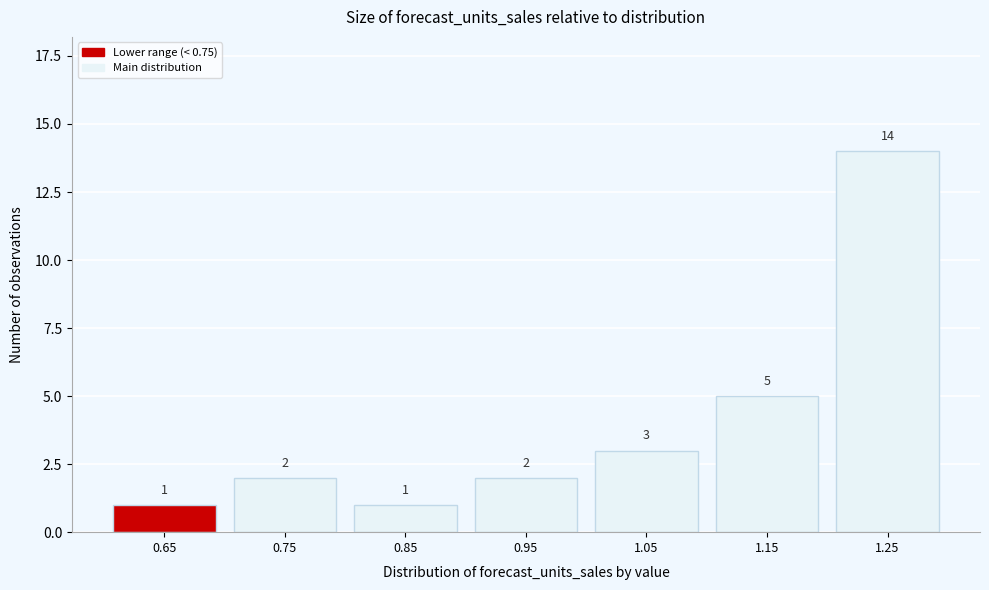

Reading left to right, what are all the values shown in this chart?

0.65=1	0.75=2	0.85=1	0.95=2	1.05=3	1.15=5	1.25=14